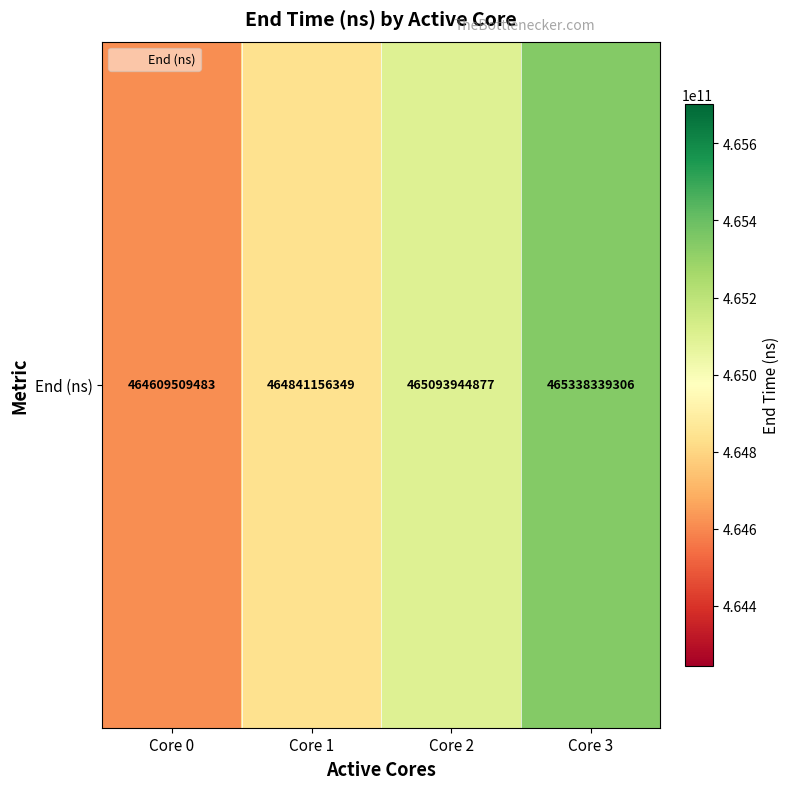

The chart shows a value of 465093944877 at Core 2. True or false?

True